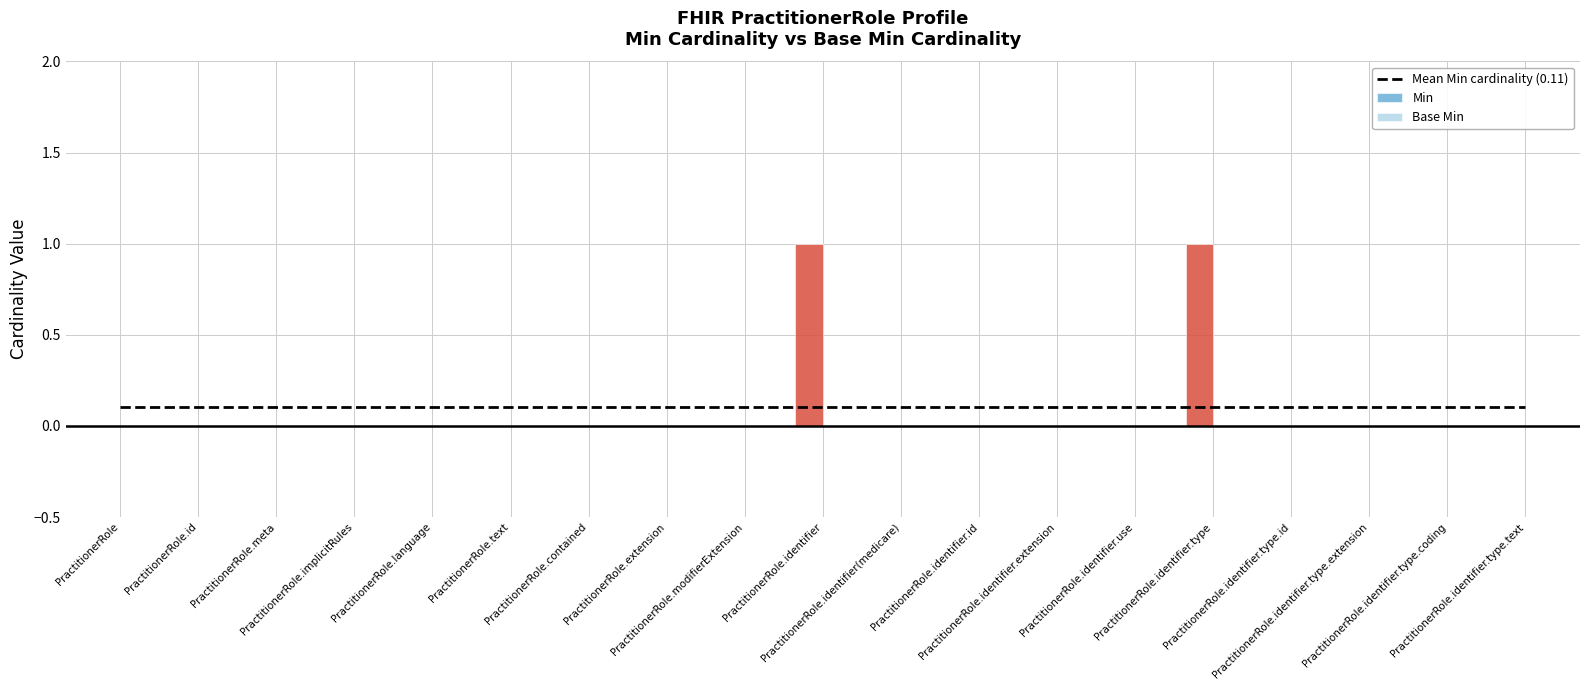

Reading left to right, transcribe all the data shown in this chart.

Mean Min cardinality (0.11): 0.1	0.1	0.1	0.1	0.1	0.1	0.1	0.1	0.1	0.1	0.1	0.1	0.1	0.1	0.1	0.1	0.1	0.1	0.1
Min: 0.0	0.0	0.0	0.0	0.0	0.0	0.0	0.0	0.0	1.0	0.0	0.0	0.0	0.0	1.0	0.0	0.0	0.0	0.0
Base Min: 0.0	0.0	0.0	0.0	0.0	0.0	0.0	0.0	0.0	0.0	0.0	0.0	0.0	0.0	0.0	0.0	0.0	0.0	0.0